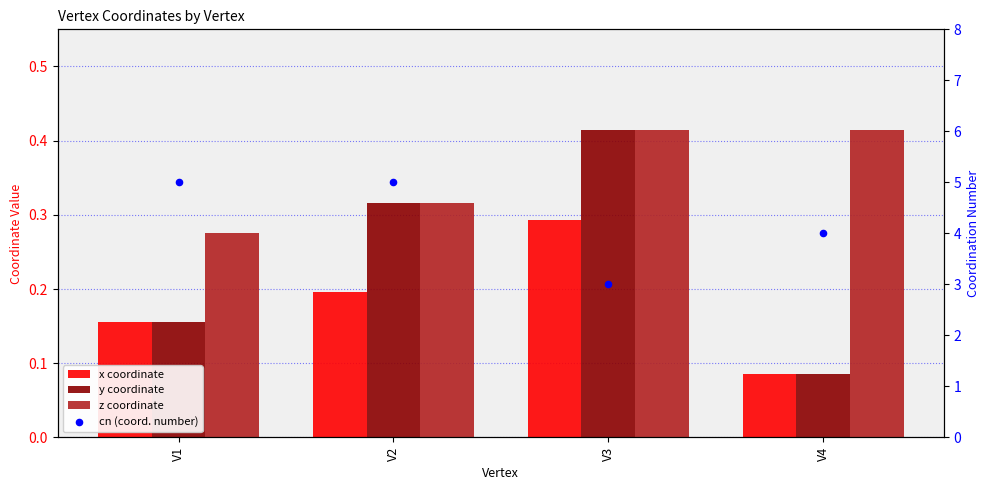

Which series has the largest total across all categories?

cn (coord. number)